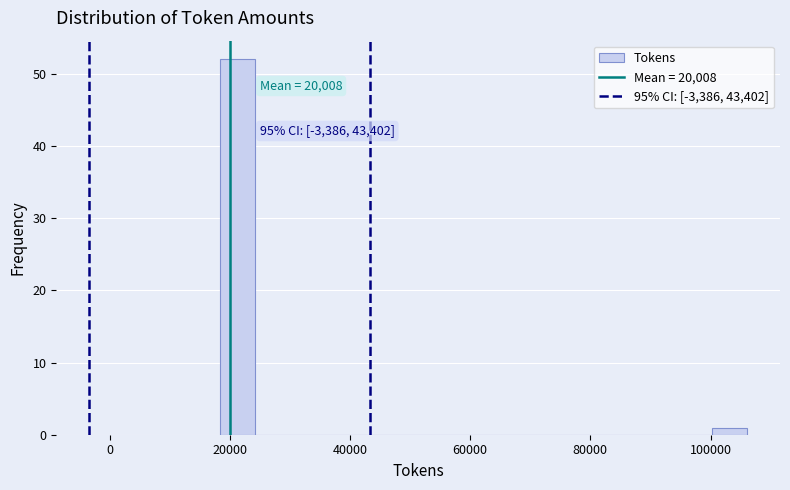

Read against the x-axis, roughly where is the centre of the tallest bar?

22000